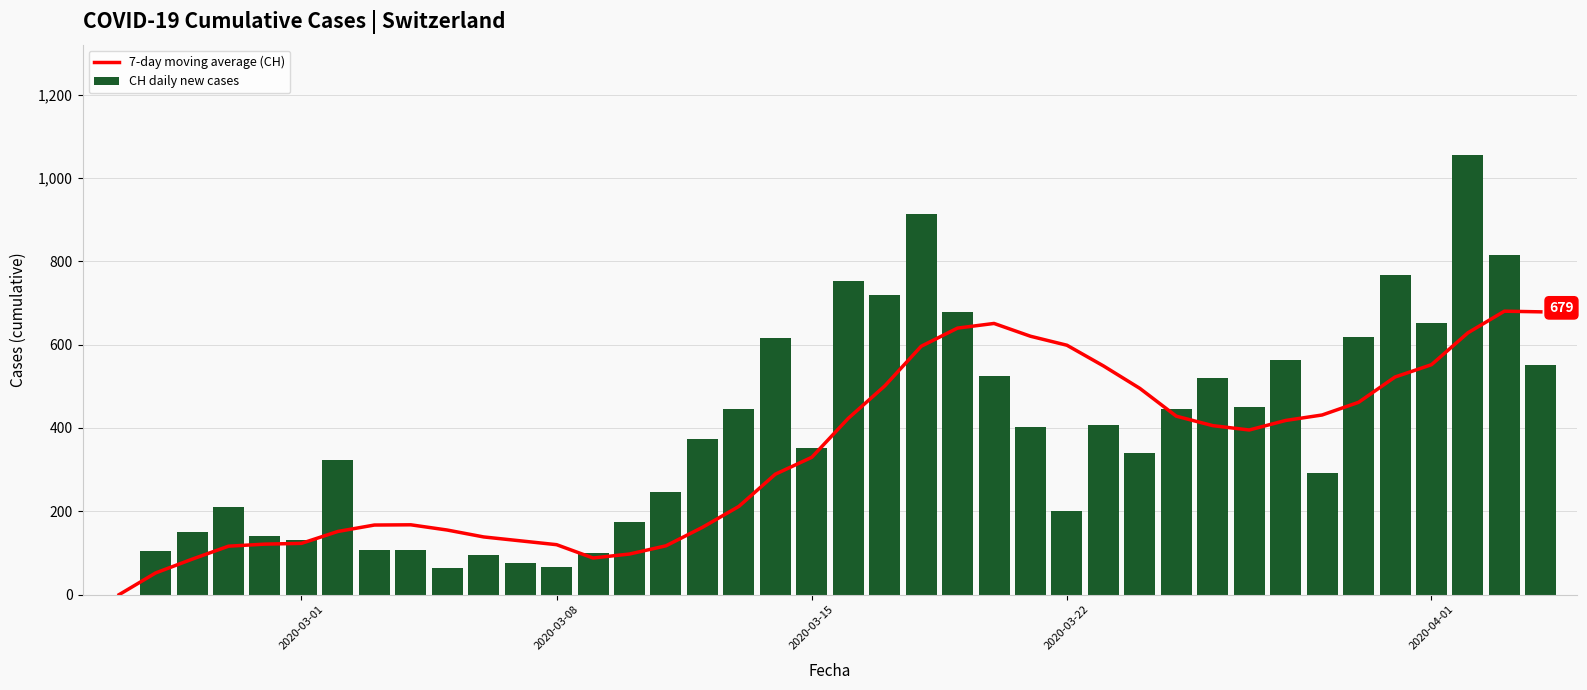

What is the highest value of the 7-day moving average (CH) series?

680.3